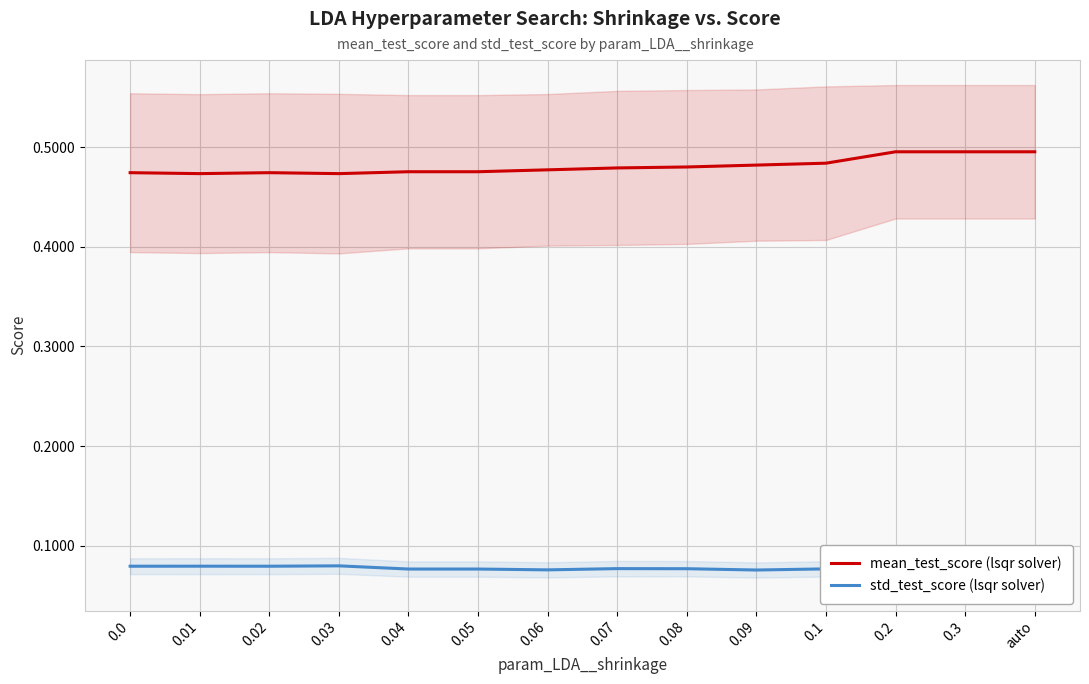

At which category does mean_test_score (lsqr solver) reach its first local peak?

0.02